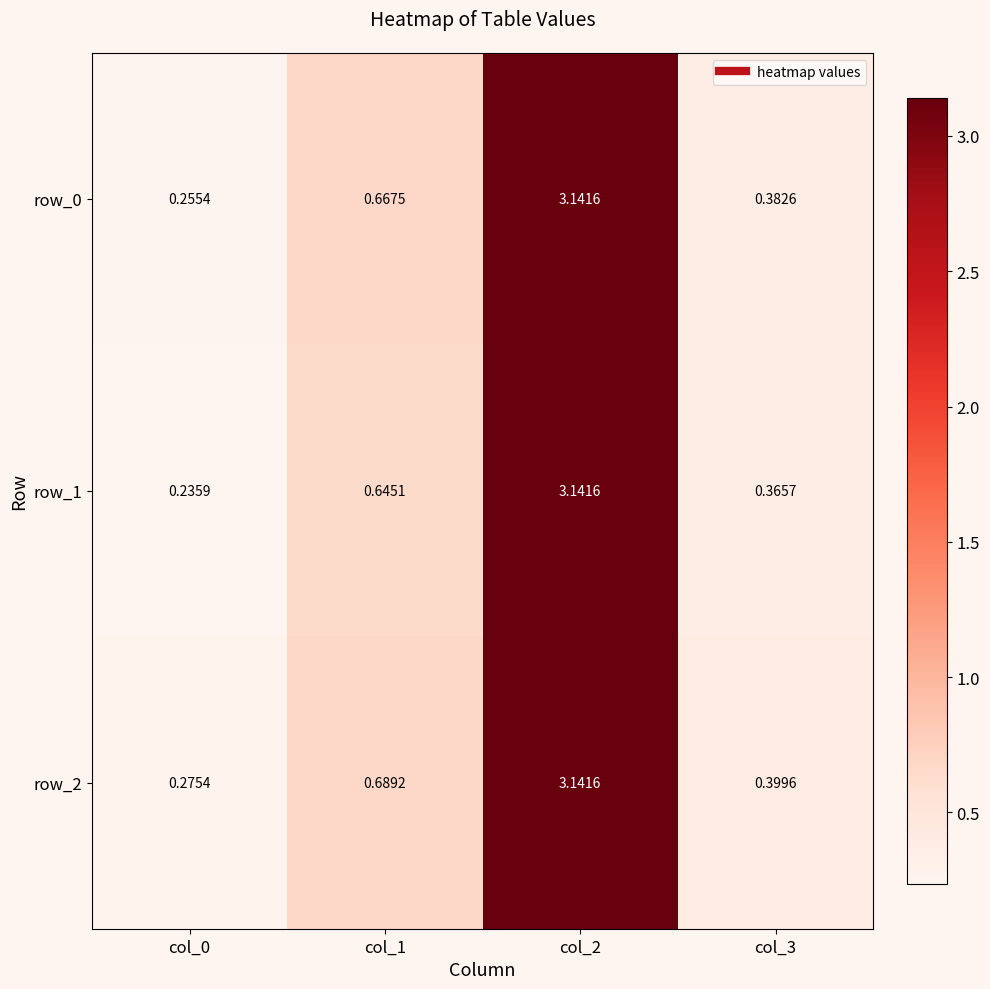

Is the value of row_1 at col_2 greater than the value of row_0 at col_0?

Yes